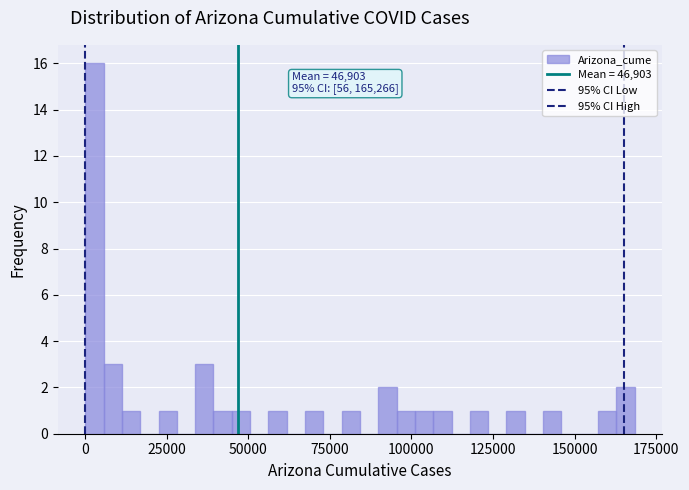

Around what value on the x-axis is the tallest bar? Give the approximate position of its centre, as read against the axis.

5000